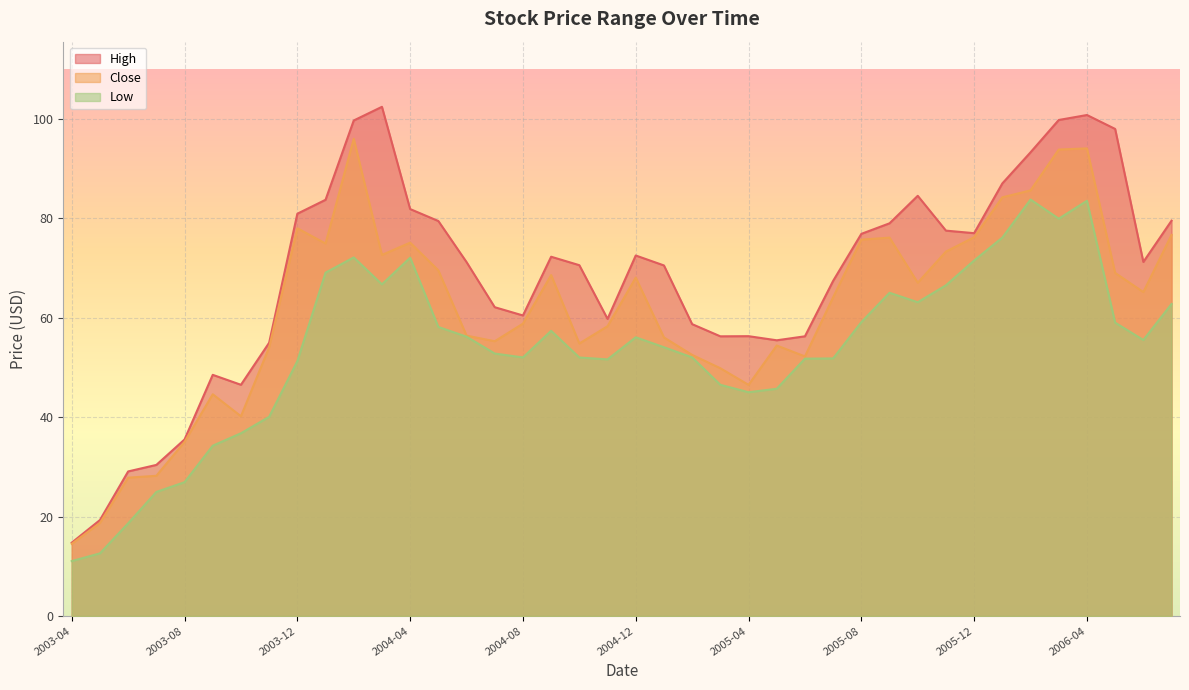

What is the difference between the second highest and second lowest values in the High series?

81.5